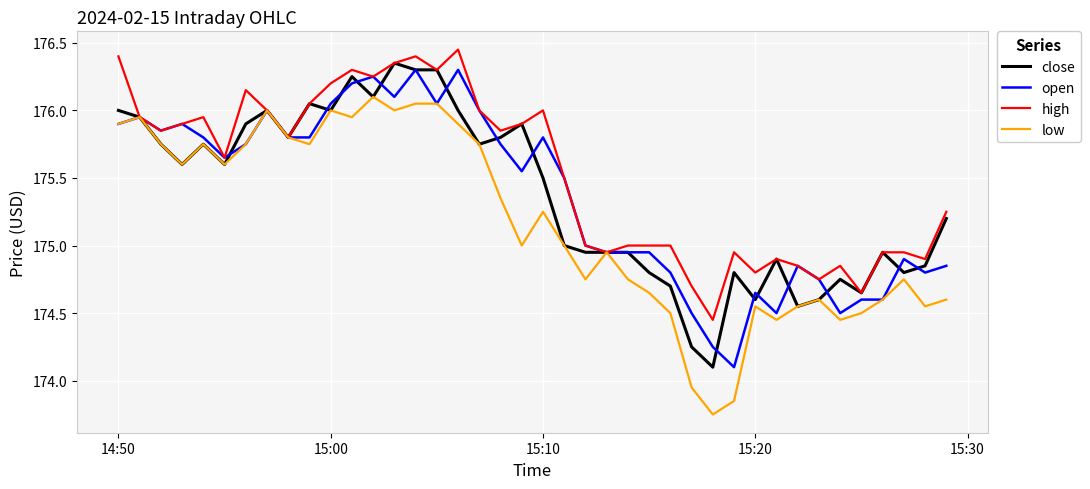

What are all the series names shown in the legend?

close, open, high, low